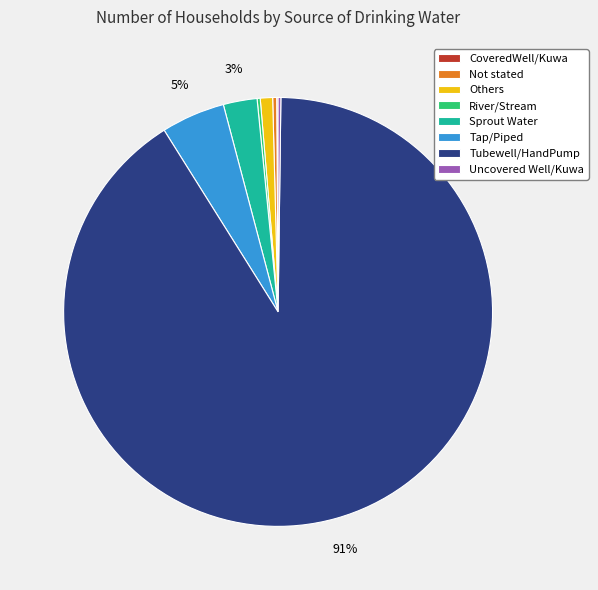

Do Others and Tap/Piped together represent more than half of the pie?

No